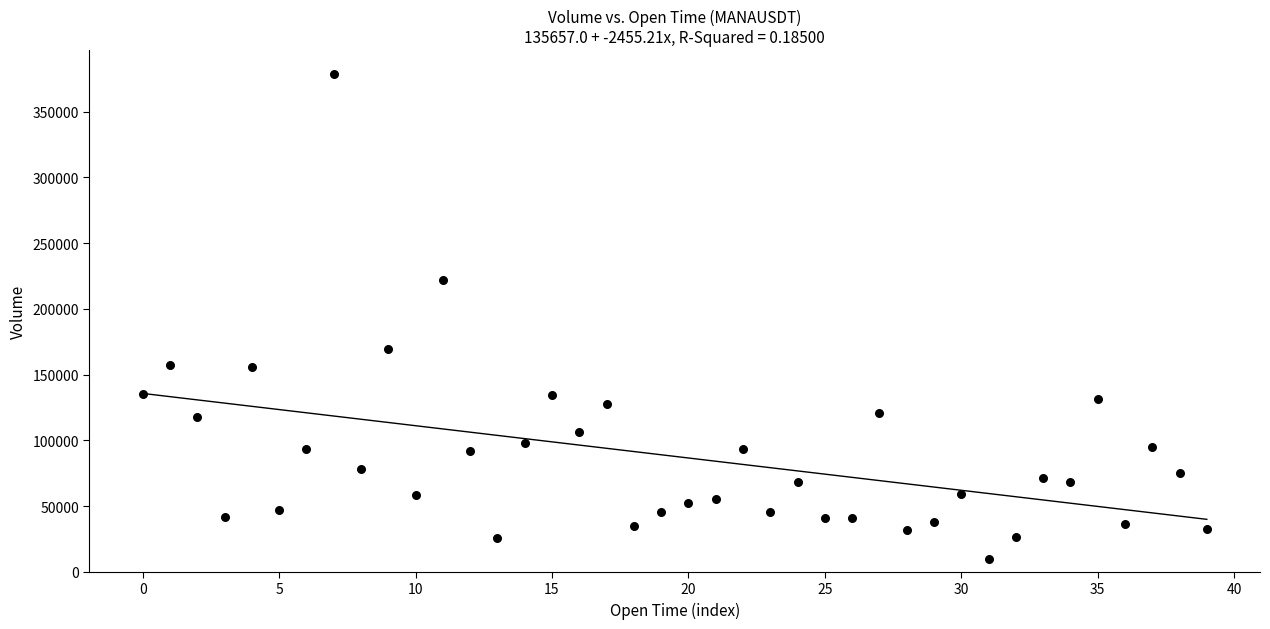

What is the range of Y values (max minus min)?

368630